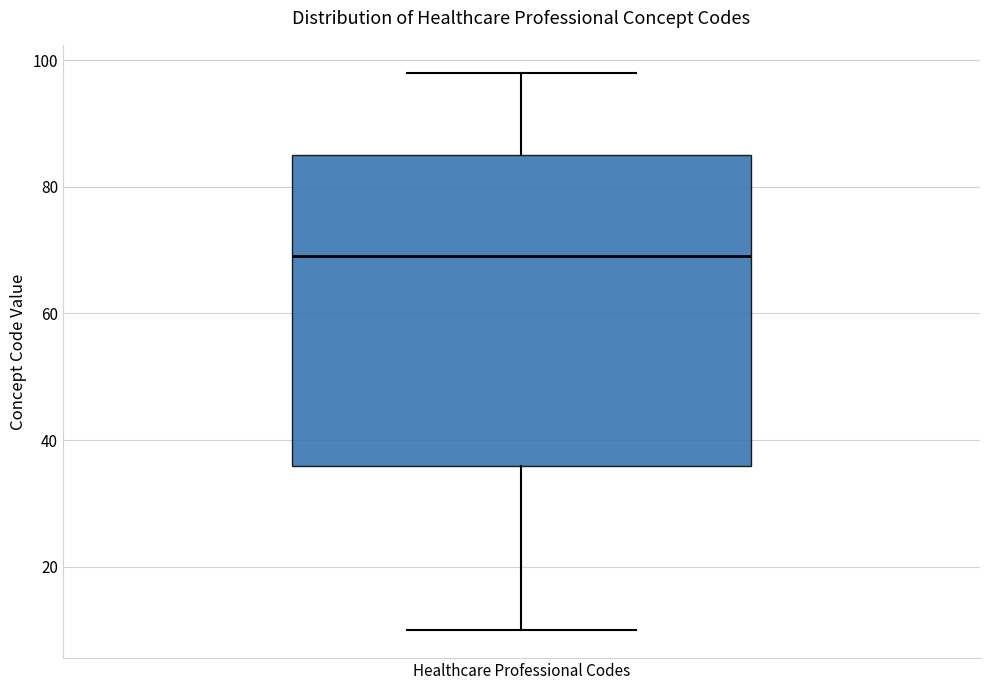

Where does the lower whisker of the box for Healthcare Professional Codes end on the y-axis? The values are not printed on the chart, so give them approximately, as read against the axis.

10